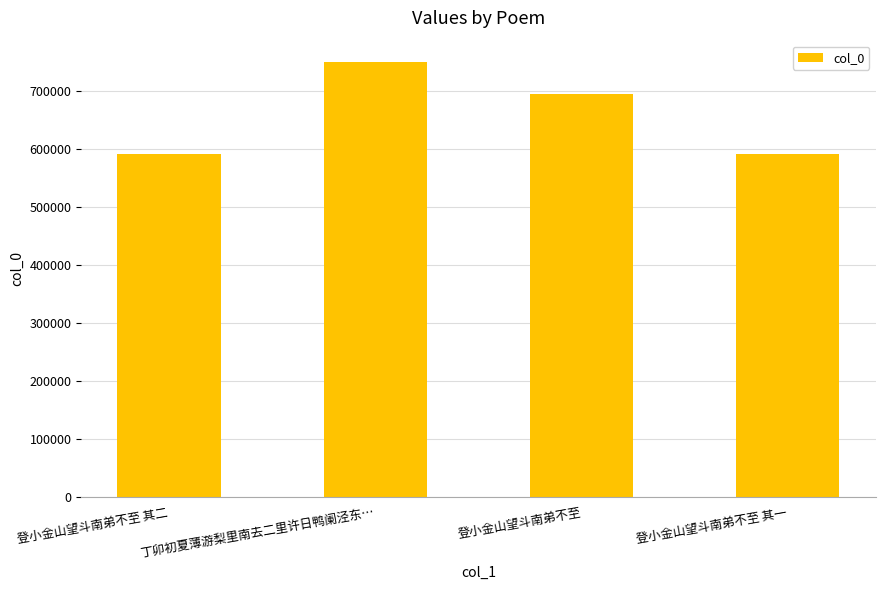

What is the ratio of the value at 丁卯初夏薄游梨里南去二里许日鸭阑泾东… to the value at 登小金山望斗南弟不至 其二?

1.3